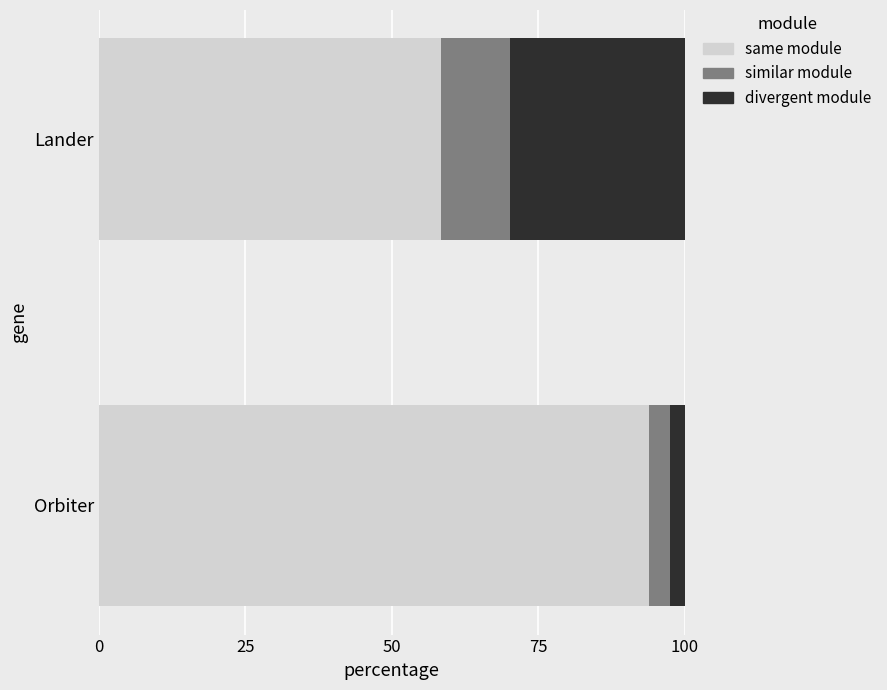

What is the total value across all series at Lander?

100.0